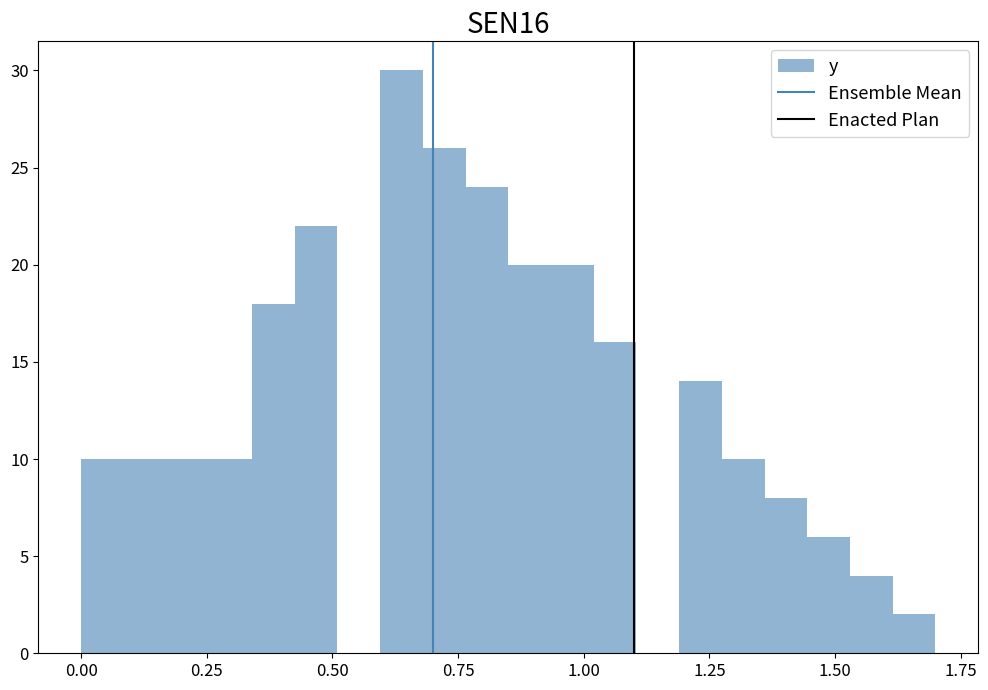

Around what value on the x-axis is the tallest bar? Give the approximate position of its centre, as read against the axis.

0.65